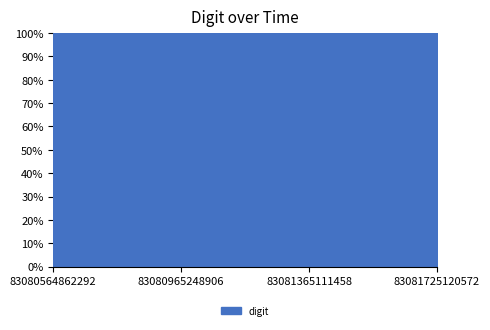

Between 83080965248906 and 83081725120572, which is larger?

83080965248906